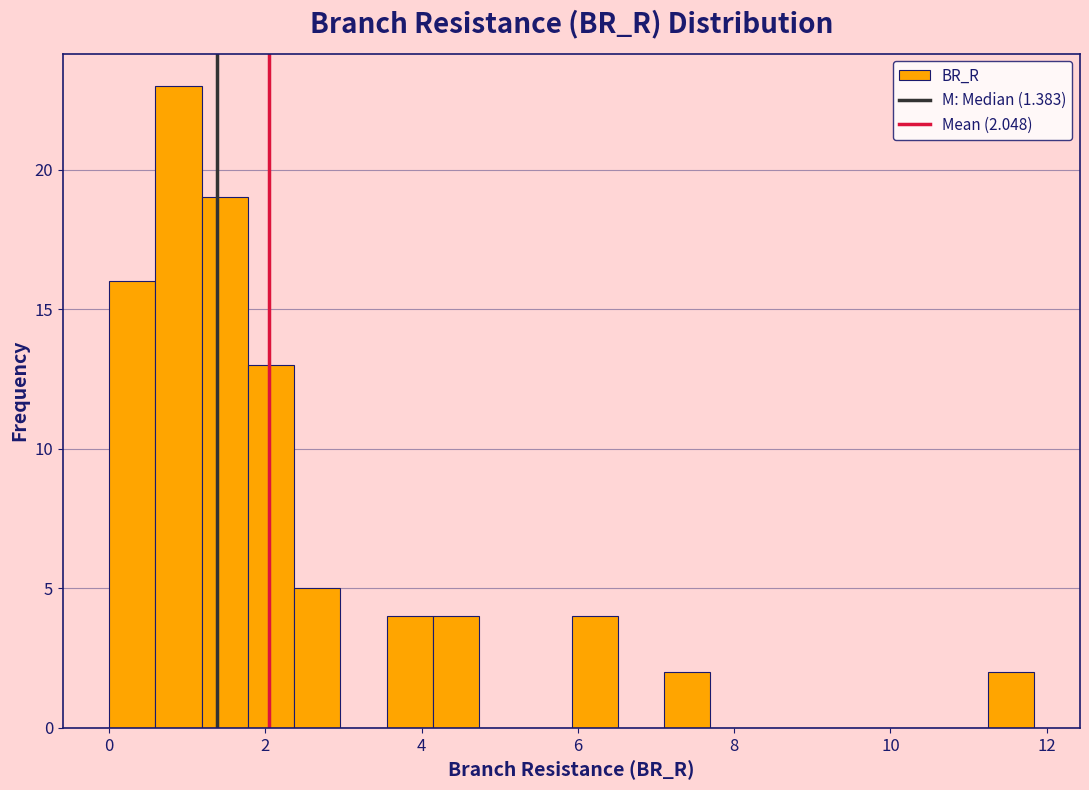

Read against the x-axis, roughly where is the centre of the tallest bar?

0.8